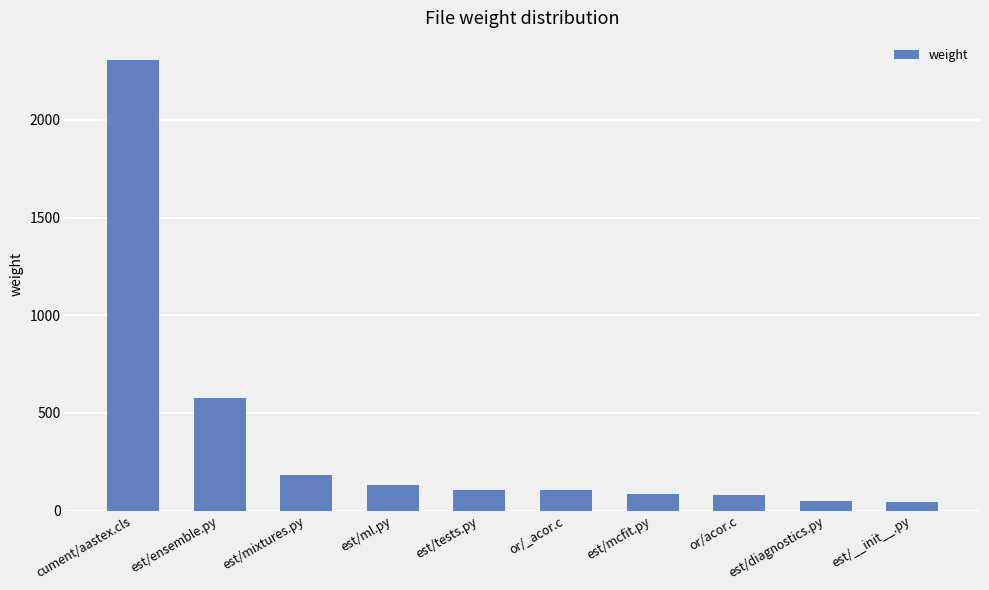

Where does the data first go above 107?

cument/aastex.cls